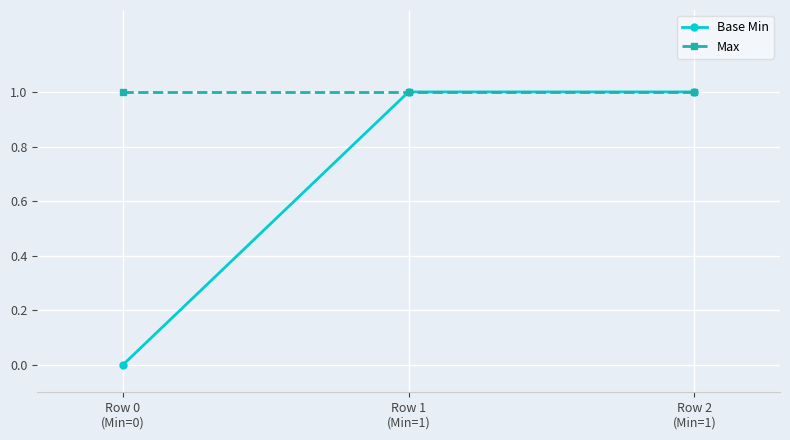

How many values in Base Min are above zero?

2